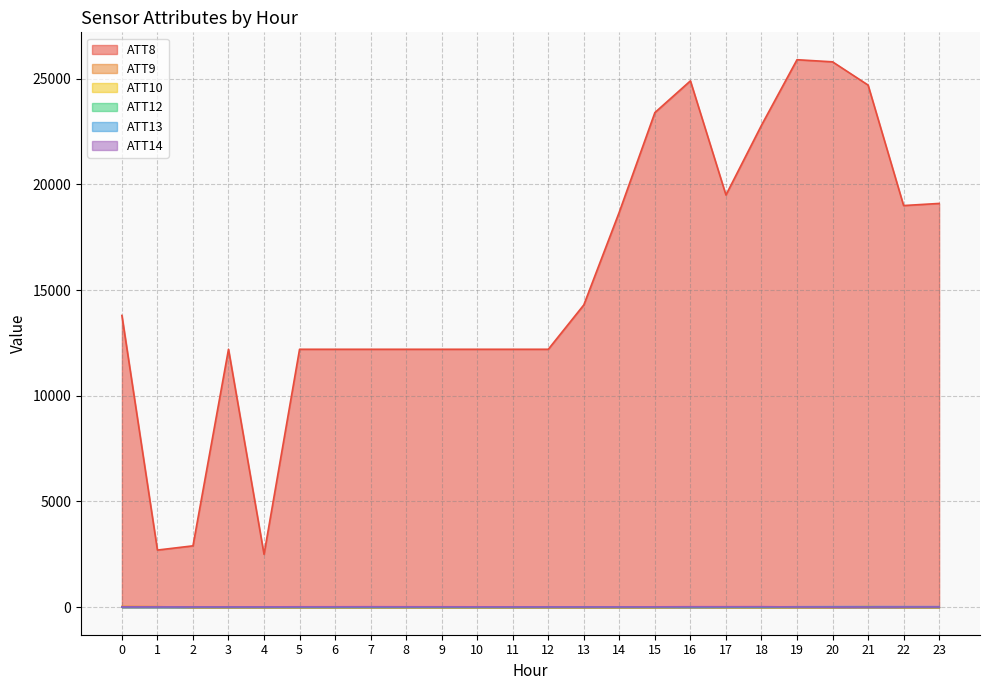

What is the difference between the second highest and second lowest values in the ATT8 series?

23100.0